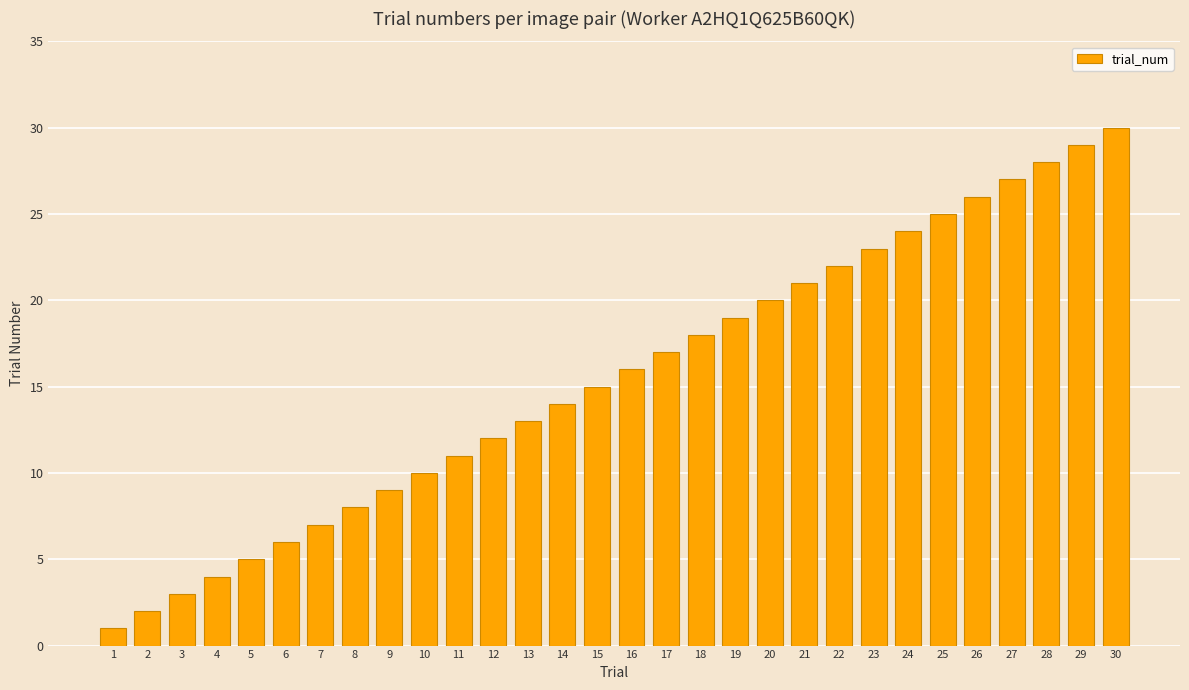

Reading left to right, extract all data points from this chart.

1	2	3	4	5	6	7	8	9	10	11	12	13	14	15	16	17	18	19	20	21	22	23	24	25	26	27	28	29	30